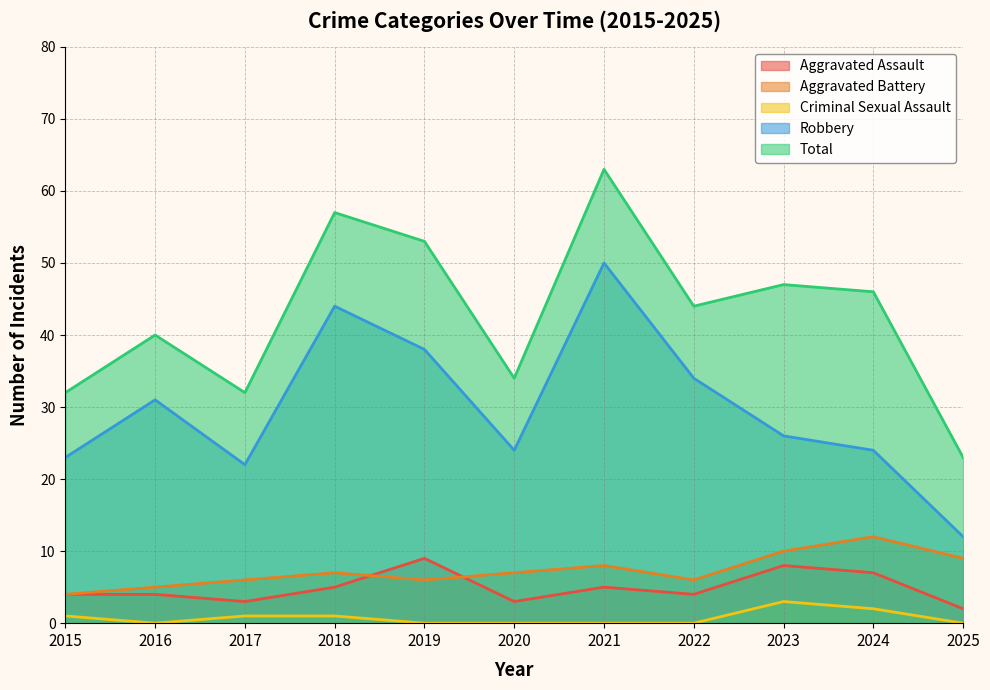

What are all the series names shown in the legend?

Aggravated Assault, Aggravated Battery, Criminal Sexual Assault, Robbery, Total